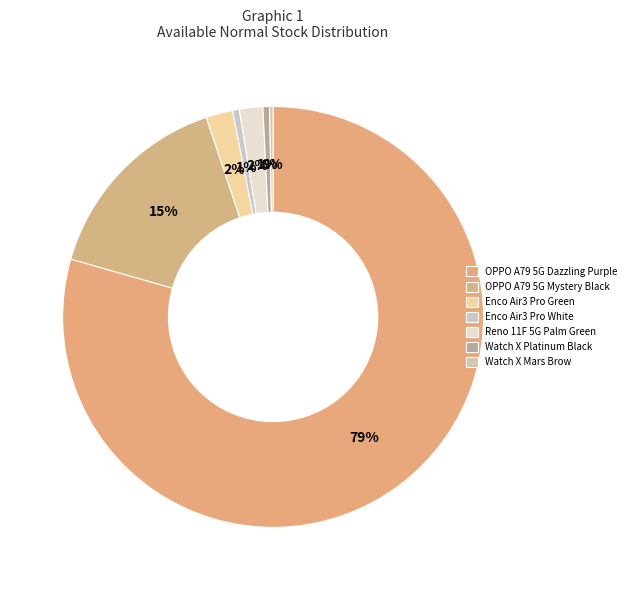

Count the number of slices in the pie.

7